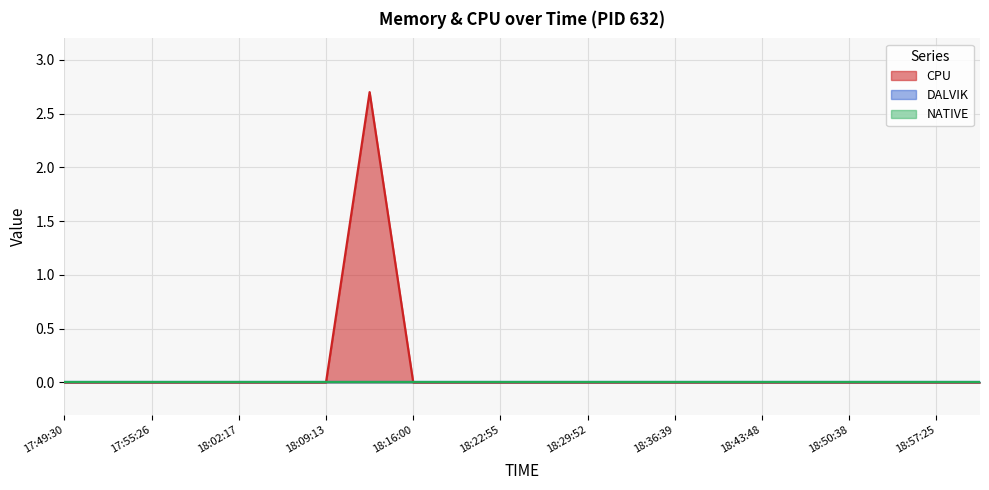

Which series has the largest range (max minus min)?

CPU